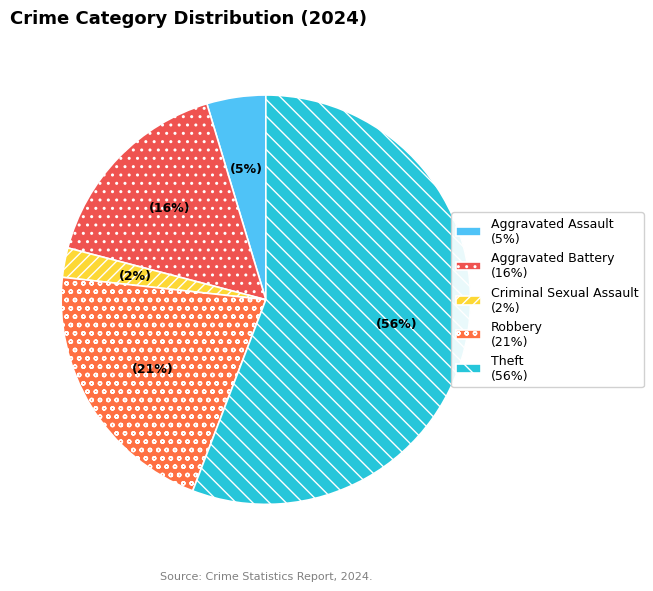

How many segments does this pie chart have?

5